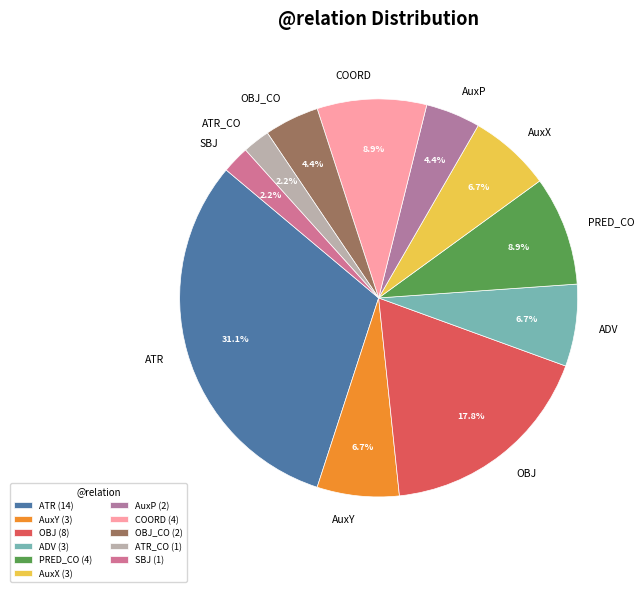

Between AuxX and COORD, which is larger?

COORD